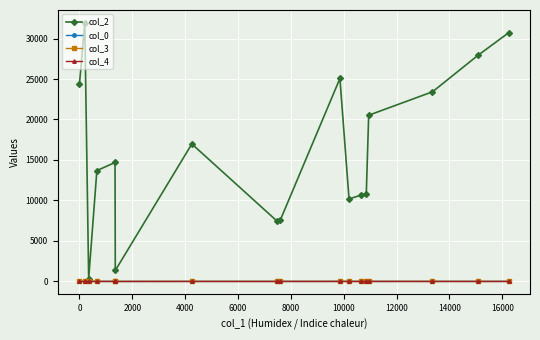

How many distinct data groups are displayed?

4